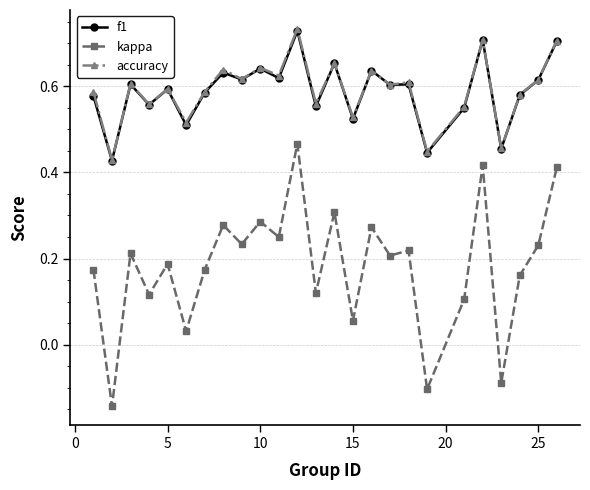

True or false: f1 and kappa intersect in this chart.

False